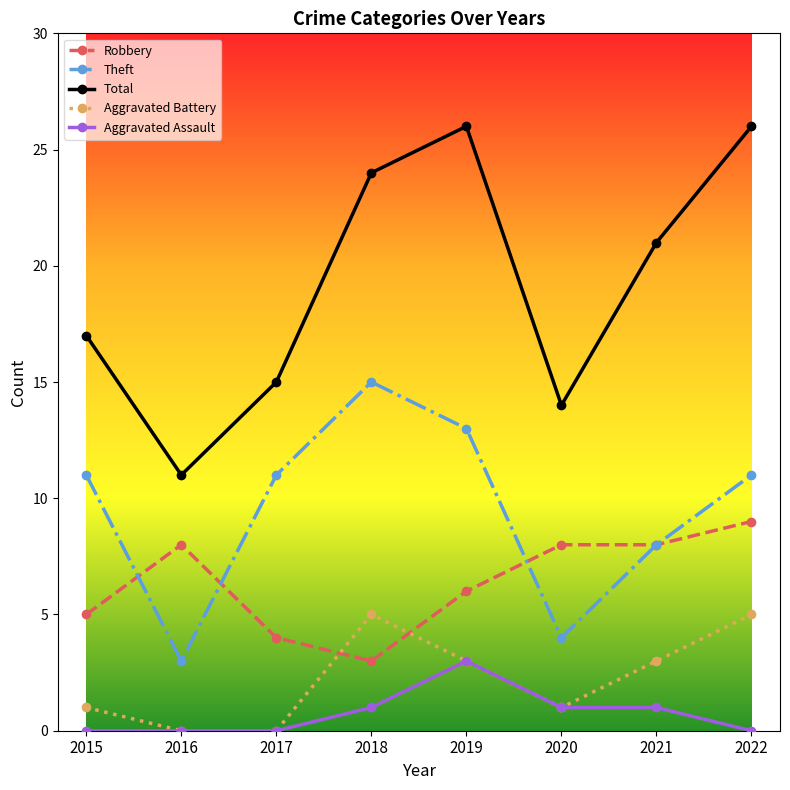

How many interior local valleys does the Theft series have?

2